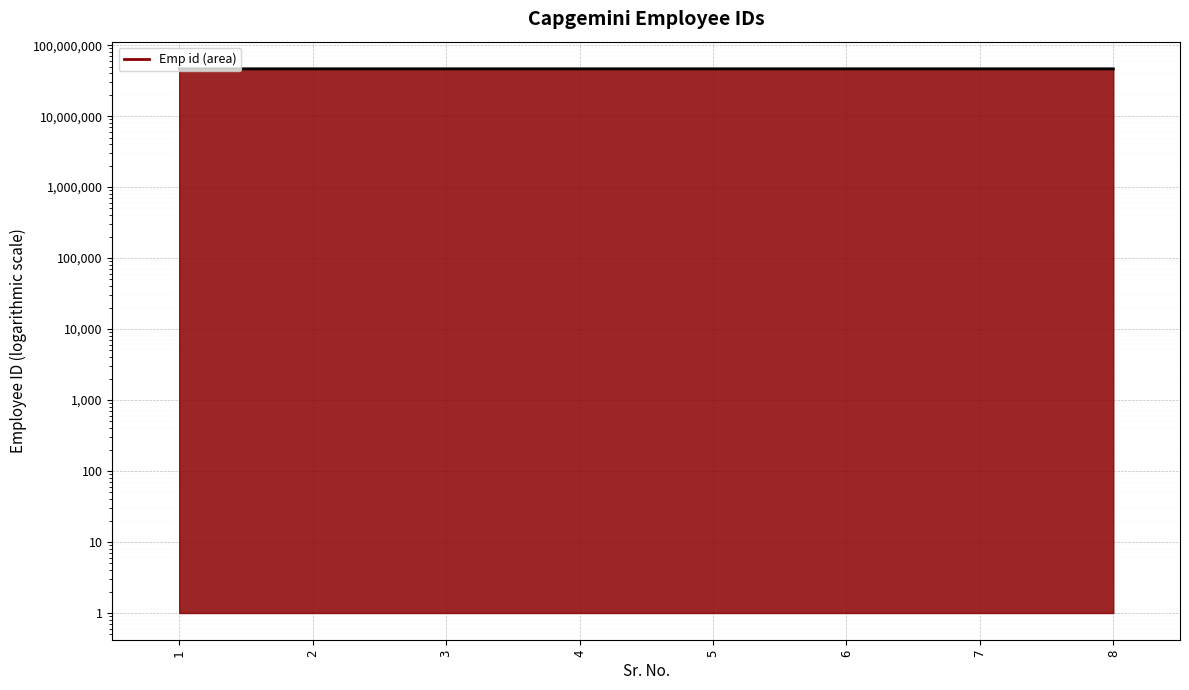

At which label is the value closest to 46344217?

7